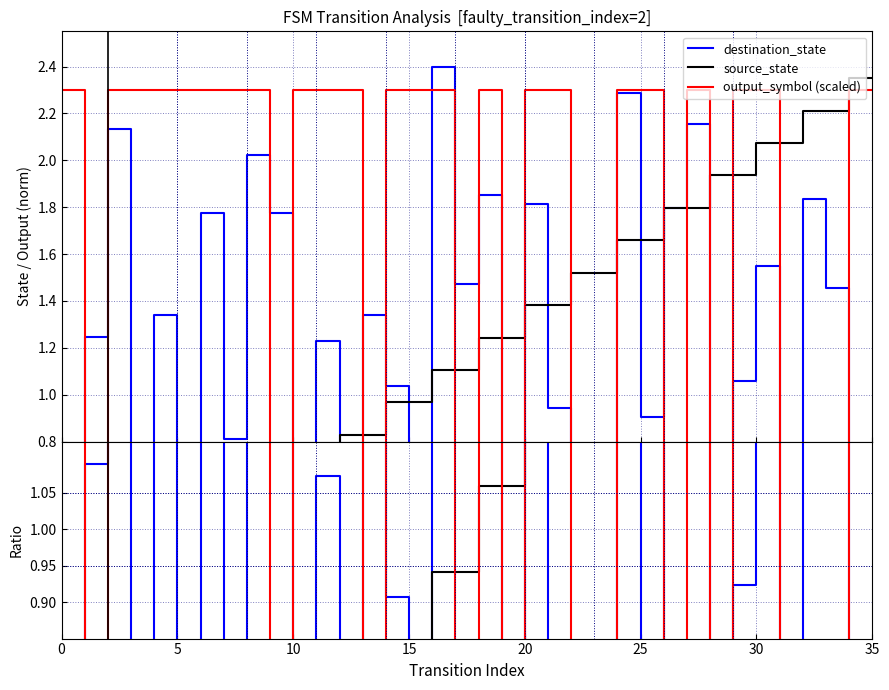

True or false: output_symbol (scaled) has a value of 0.0 at 22.

True